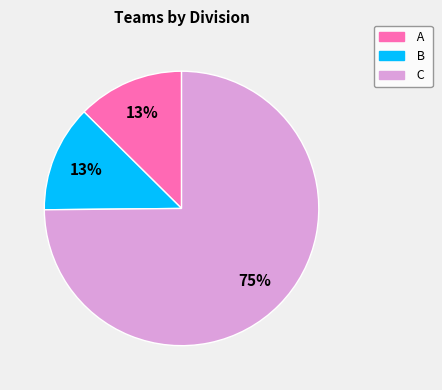

How many segments does this pie chart have?

3